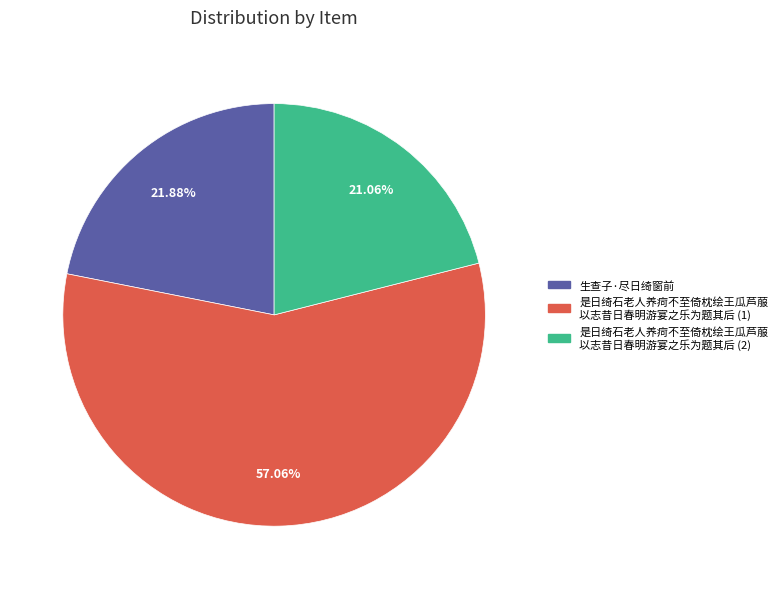

Does any single category account for the majority?

Yes